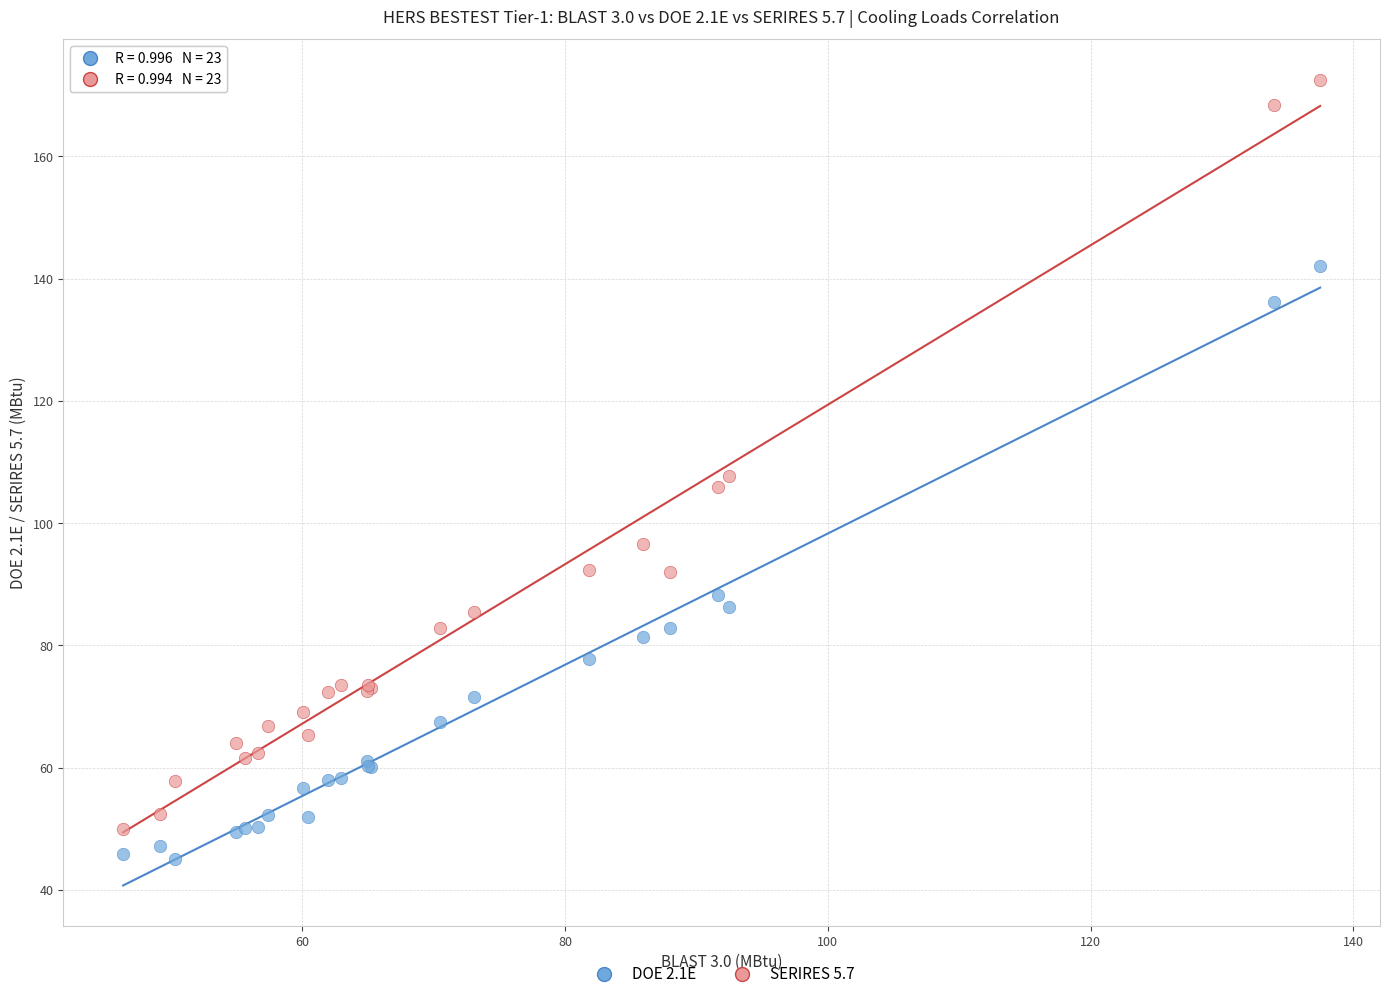

What is the X range (max minus min) for the scatter plot?

91.1